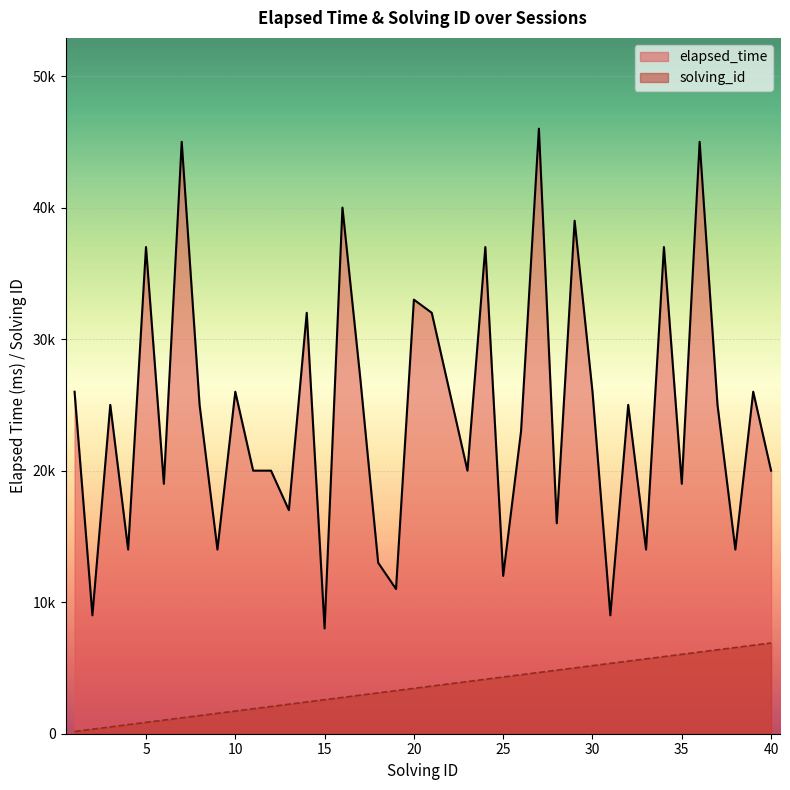

At which category does the chart reach its peak across all series?

27